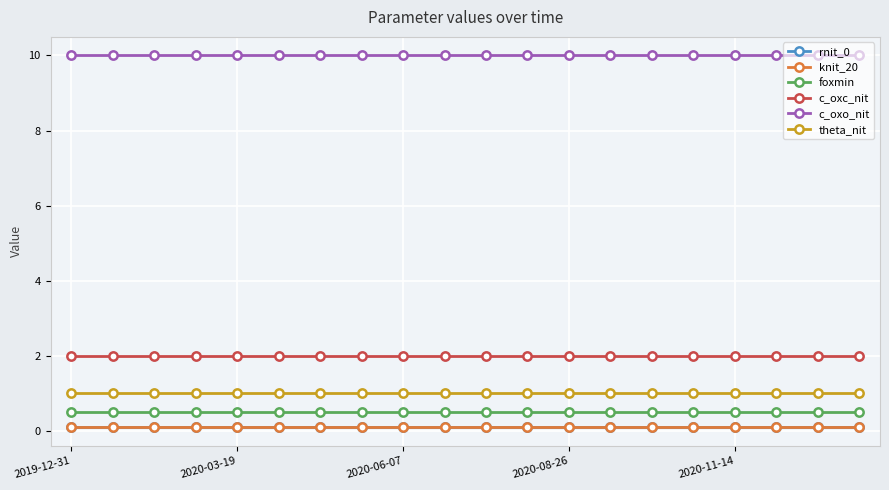

How many lines are shown in the chart?

6